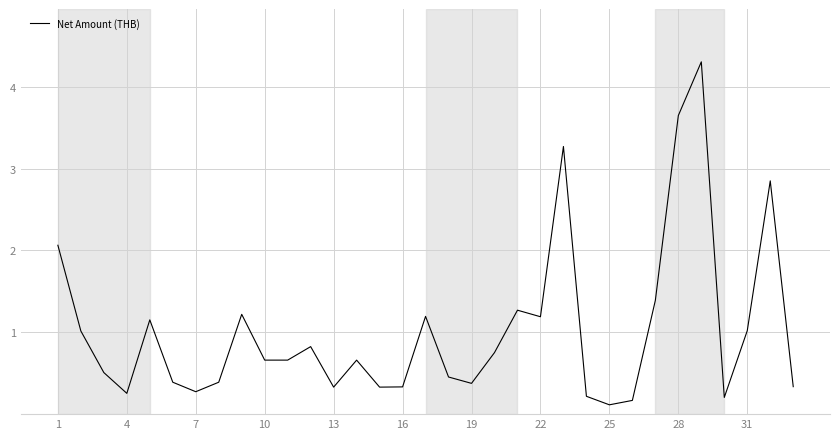

What is the greatest value displayed?

4.3